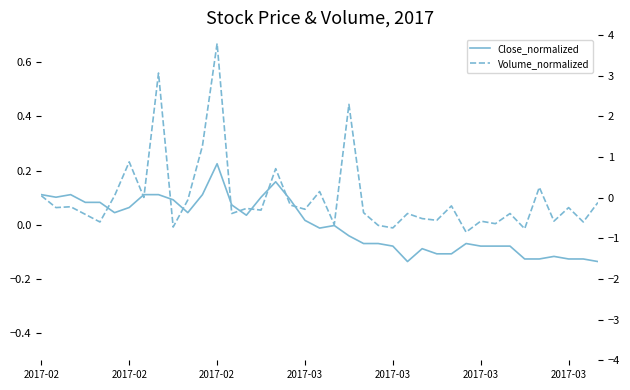

What is the total value across all series at 23?

-0.7